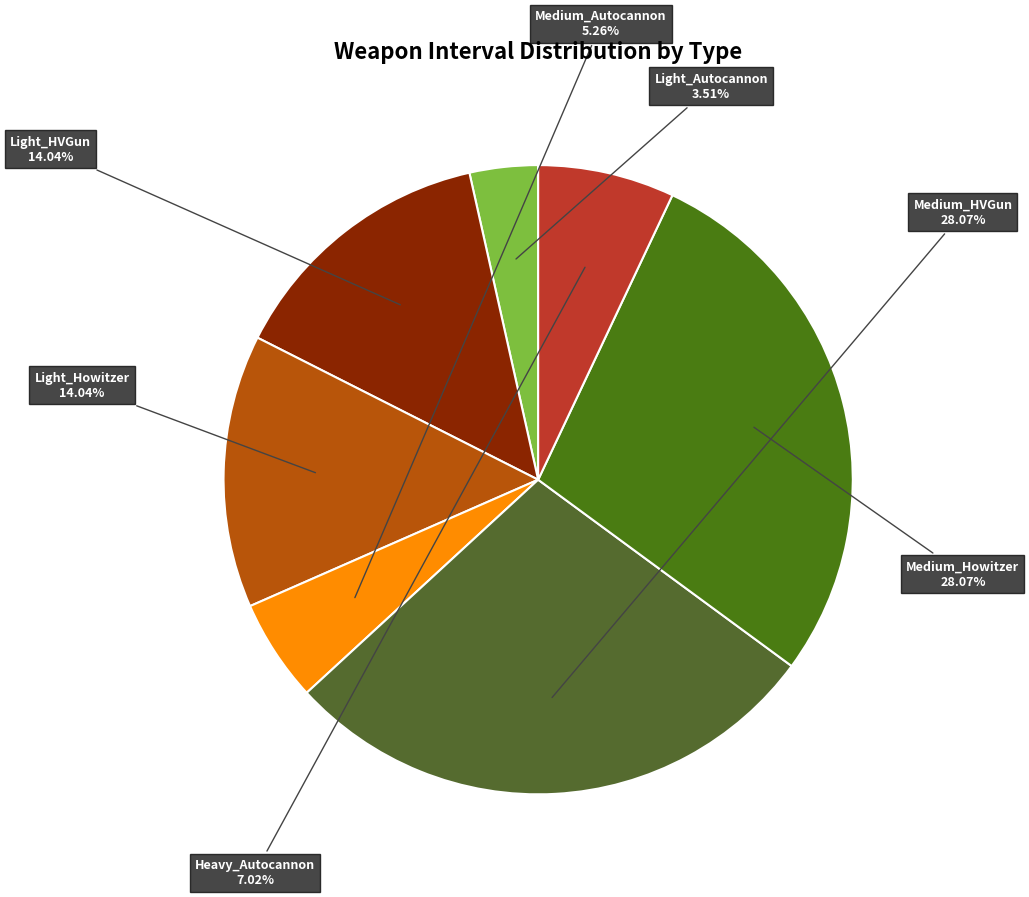

Which category has the biggest portion of the pie?

Medium Howitzer